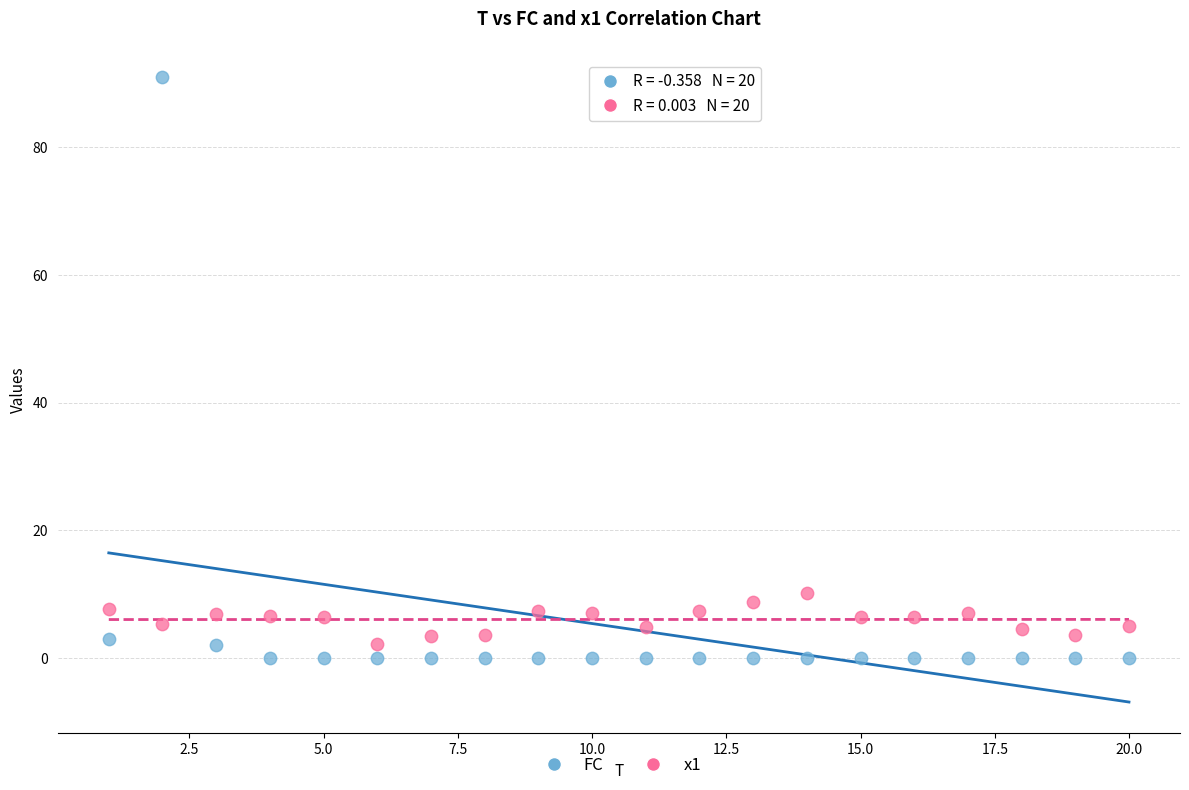

Which series contains the lowest Y value?

FC